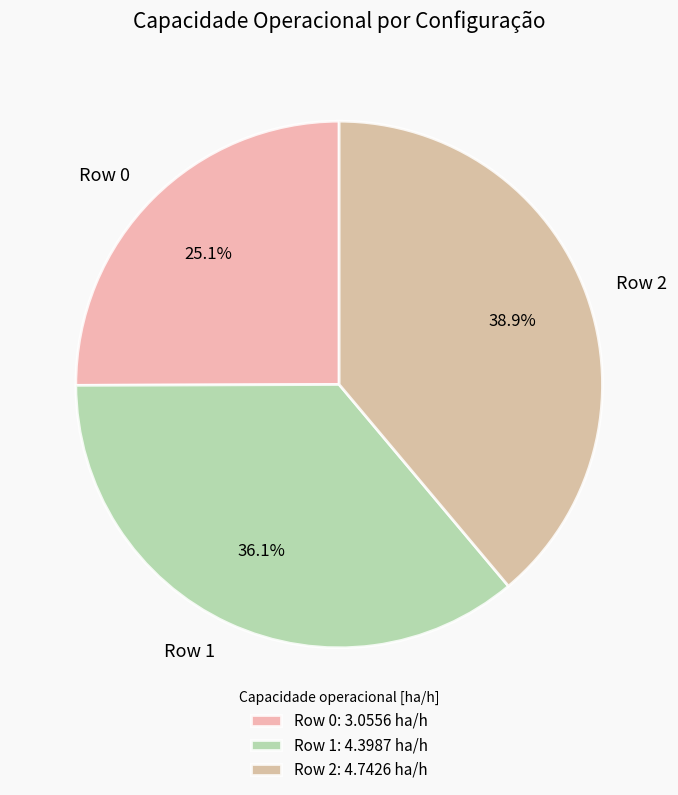

How many segments does this pie chart have?

3